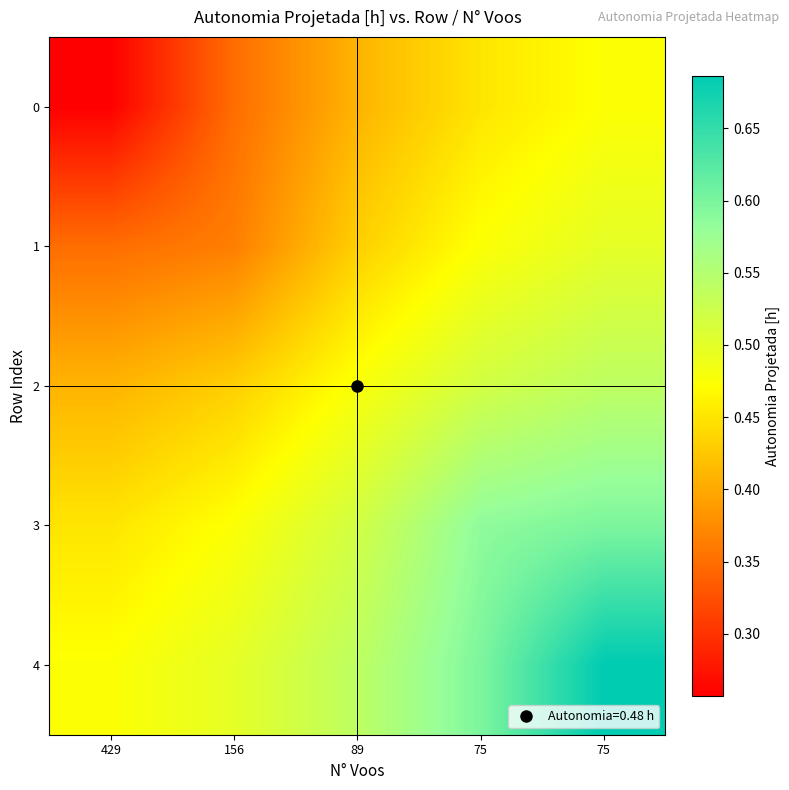

At how many categories does at least one series exceed 0?

5